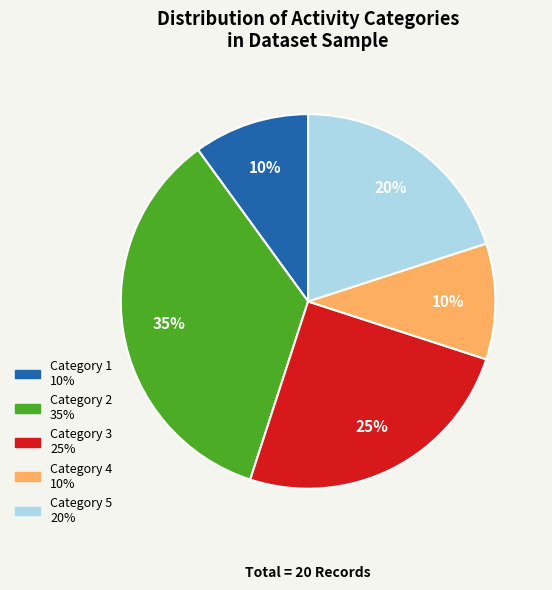

Is there a majority slice in this chart?

No